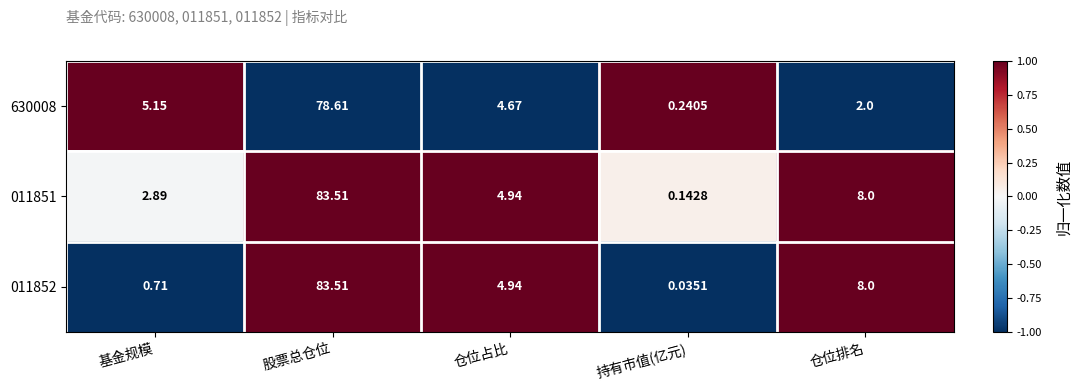

Is the value of 011851 at 持有市值(亿元) greater than the value of 011852 at 基金规模?

No